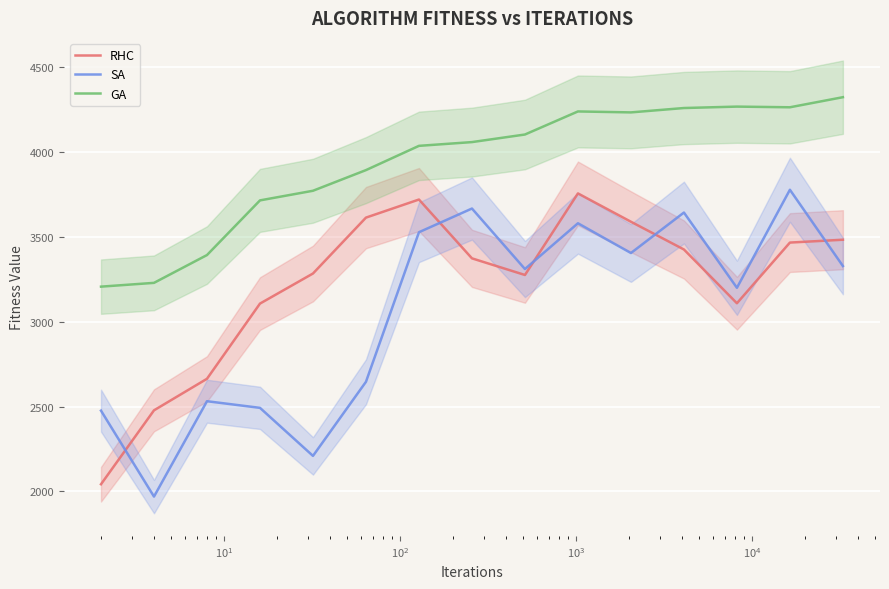

Reading left to right, what are all the values shown in this chart?

RHC: 2042.3	2478.2	2664.2	3107.6	3285.0	3614.7	3721.3	3374.4	3276.4	3757.4	3590.3	3426.7	3109.6	3467.5	3484.2
SA: 2476.4	1969.5	2531.9	2492.8	2209.5	2646.4	3528.5	3668.3	3311.4	3581.4	3405.9	3644.6	3200.8	3778.9	3329.1
GA: 3207.6	3229.9	3393.9	3716.3	3773.0	3894.9	4037.9	4060.0	4104.7	4240.8	4235.2	4261.0	4269.3	4265.3	4324.8